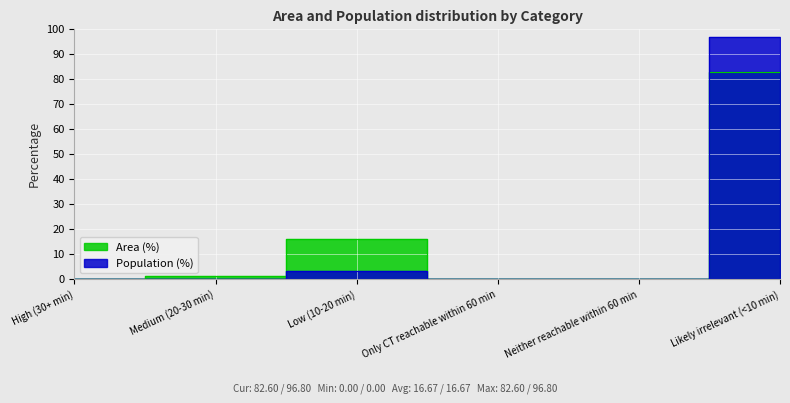

At how many categories does at least one series exceed 80?

1